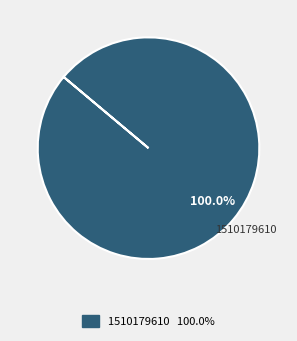

To the nearest percent, what portion does 1510179610 represent?

100%